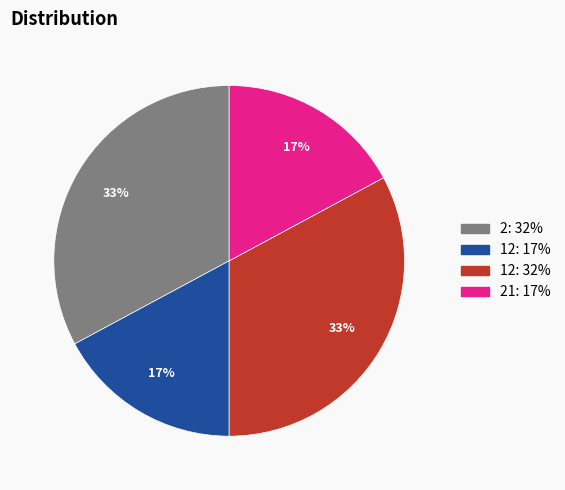

To the nearest percent, what is the average slice percentage?

25%